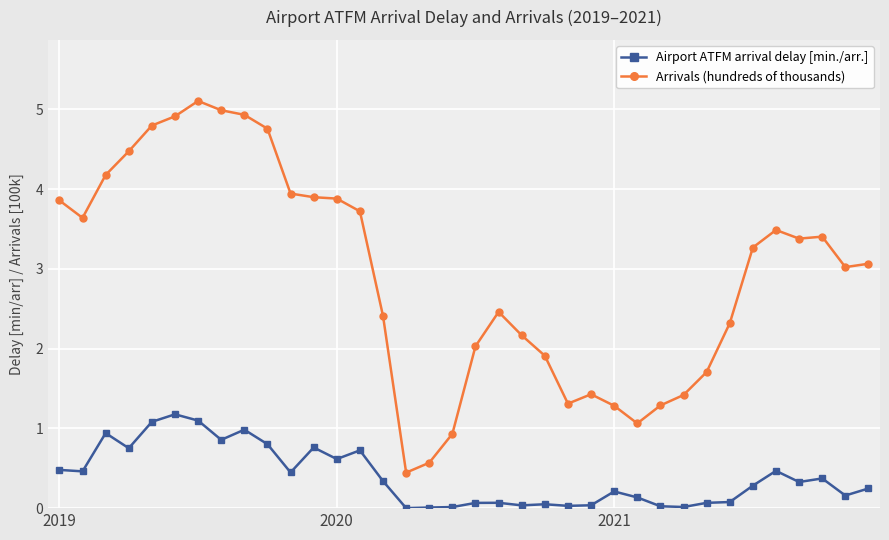

What is the difference between the second highest and second lowest values in the Airport ATFM arrival delay [min./arr.] series?

1.1